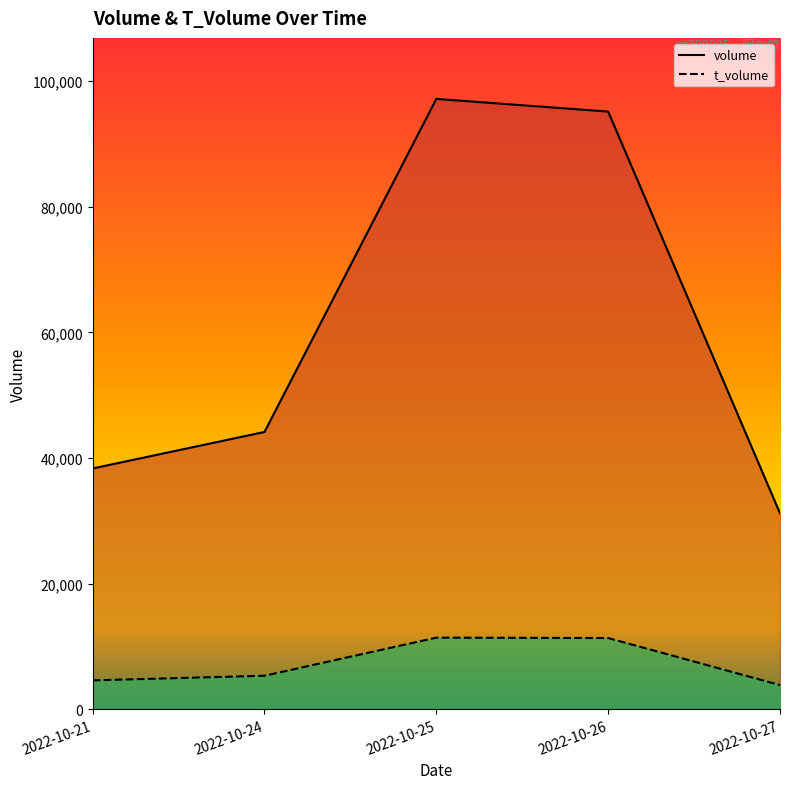

What is the spread (max minus min) of values at 2022-10-25?

85785